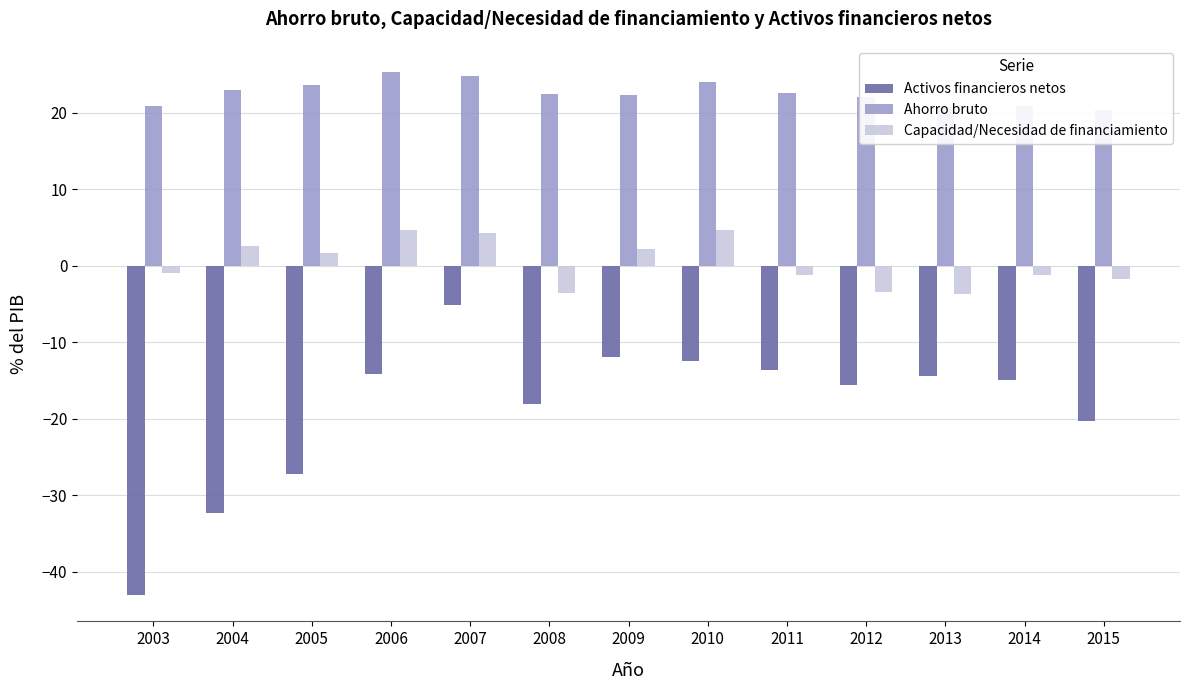

What is the total value across all series at 2007?

23.9